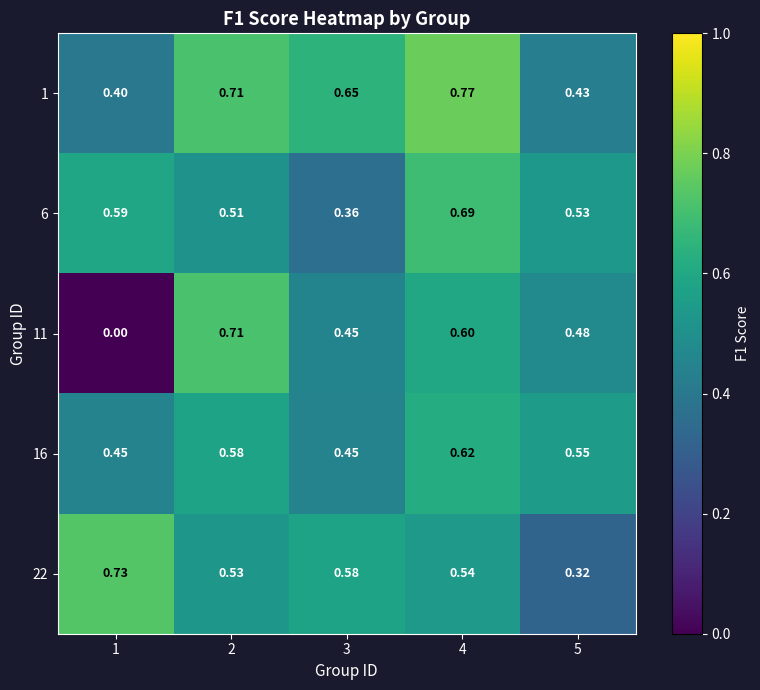

Between 2 and 3, which series saw the biggest shift?

11